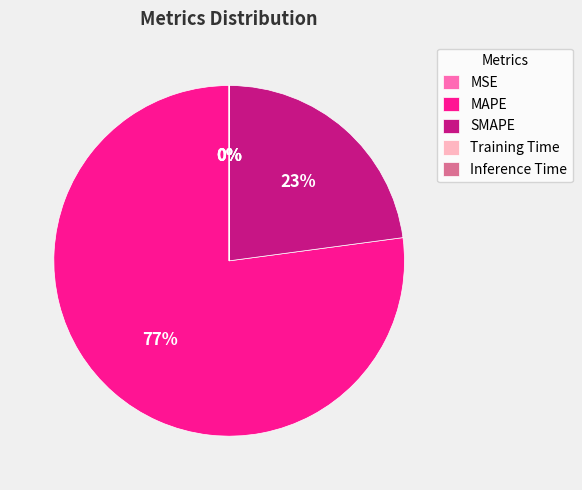

True or false: SMAPE accounts for 23% of the total.

True